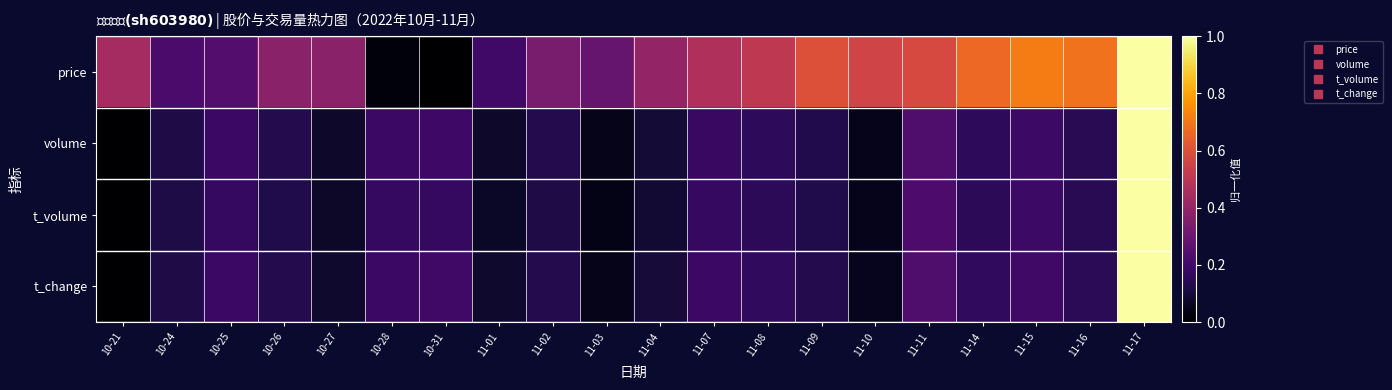

Between 10-26 and 11-08, which series saw the biggest shift?

price